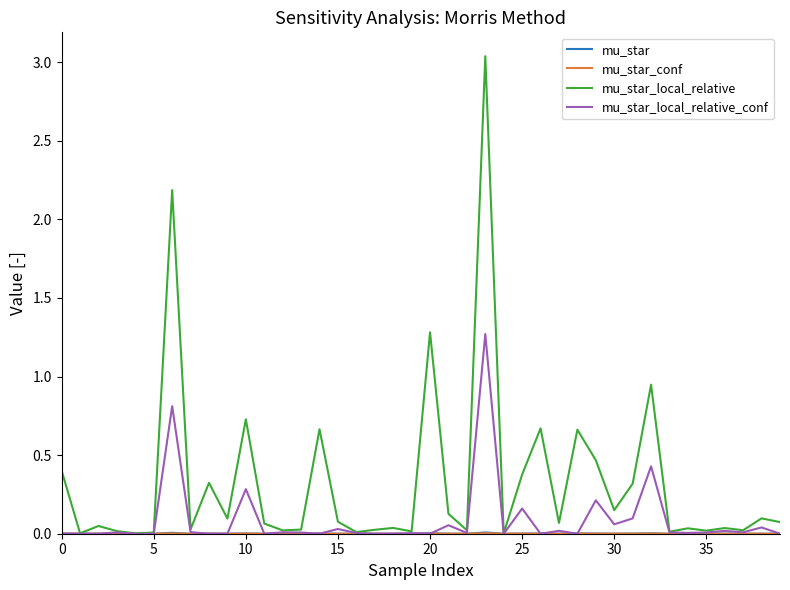

How many lines are shown in the chart?

4